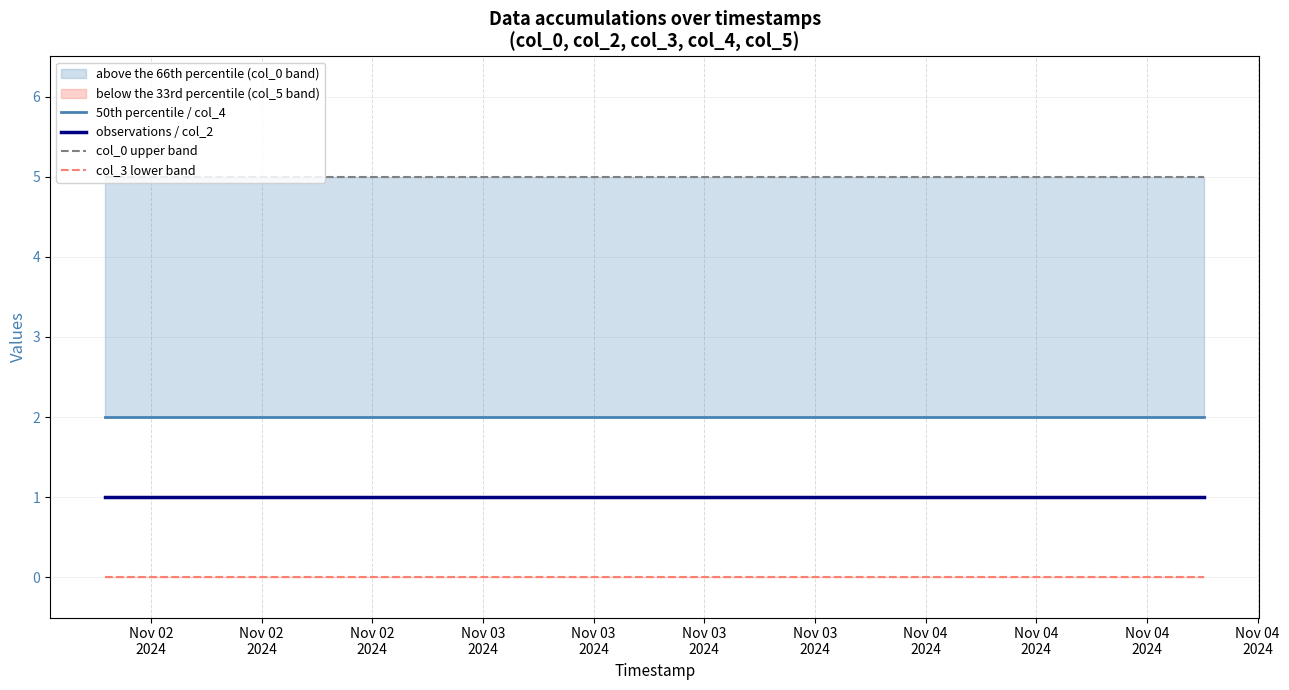

True or false: col_3 lower band and observations / col_2 cross at least once.

False